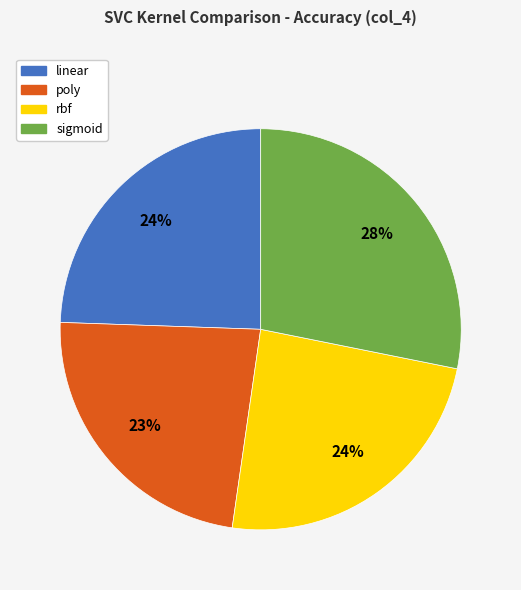

To the nearest percent, what is the combined percentage of sigmoid and linear?

53%